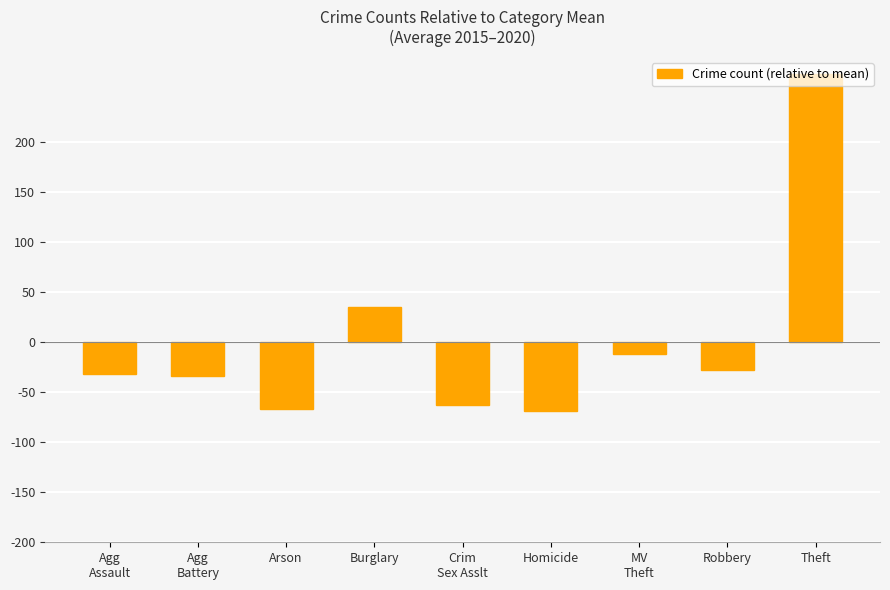

What is the smallest value displayed?

-68.6